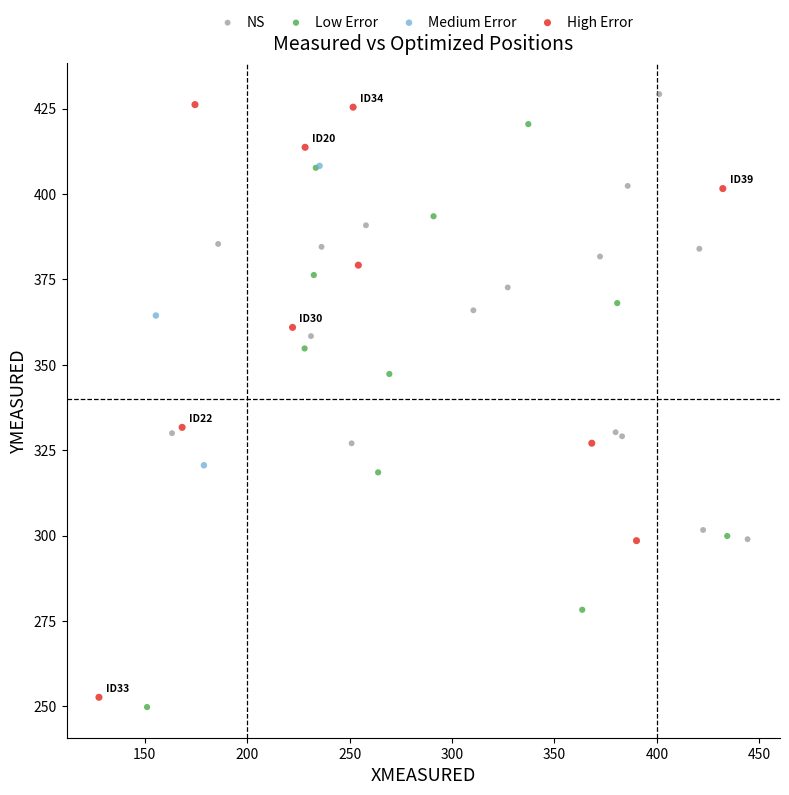

Which series reaches the minimum Y coordinate?

Low Error